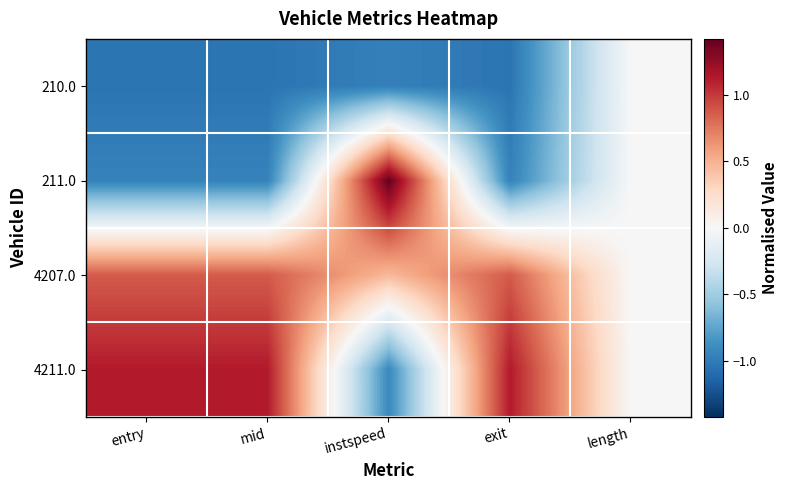

What is the difference between the highest and lowest values at entry?

2.2